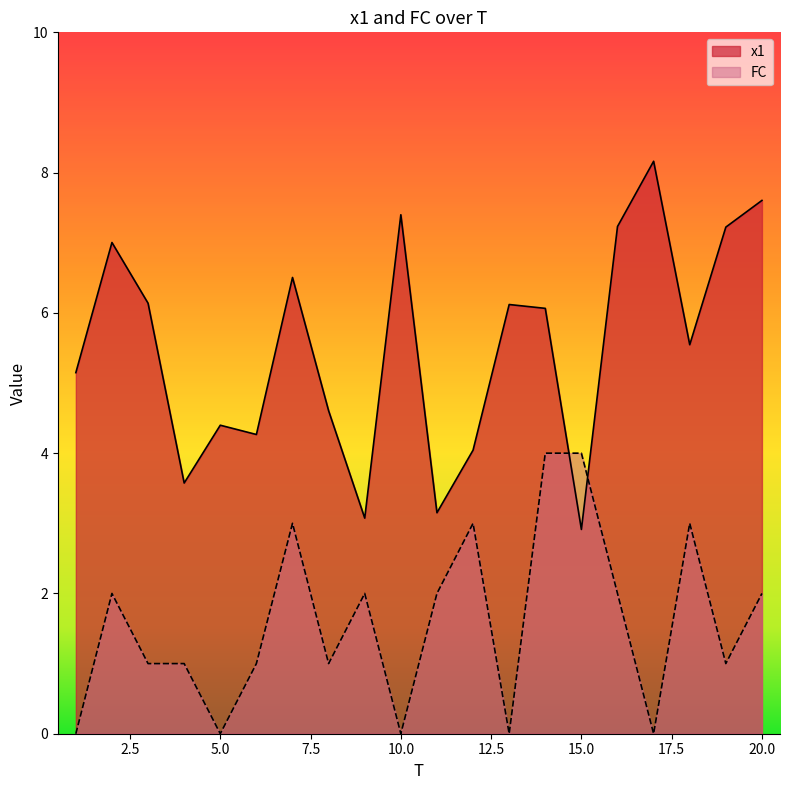

What is the highest value of the FC series?

4.0